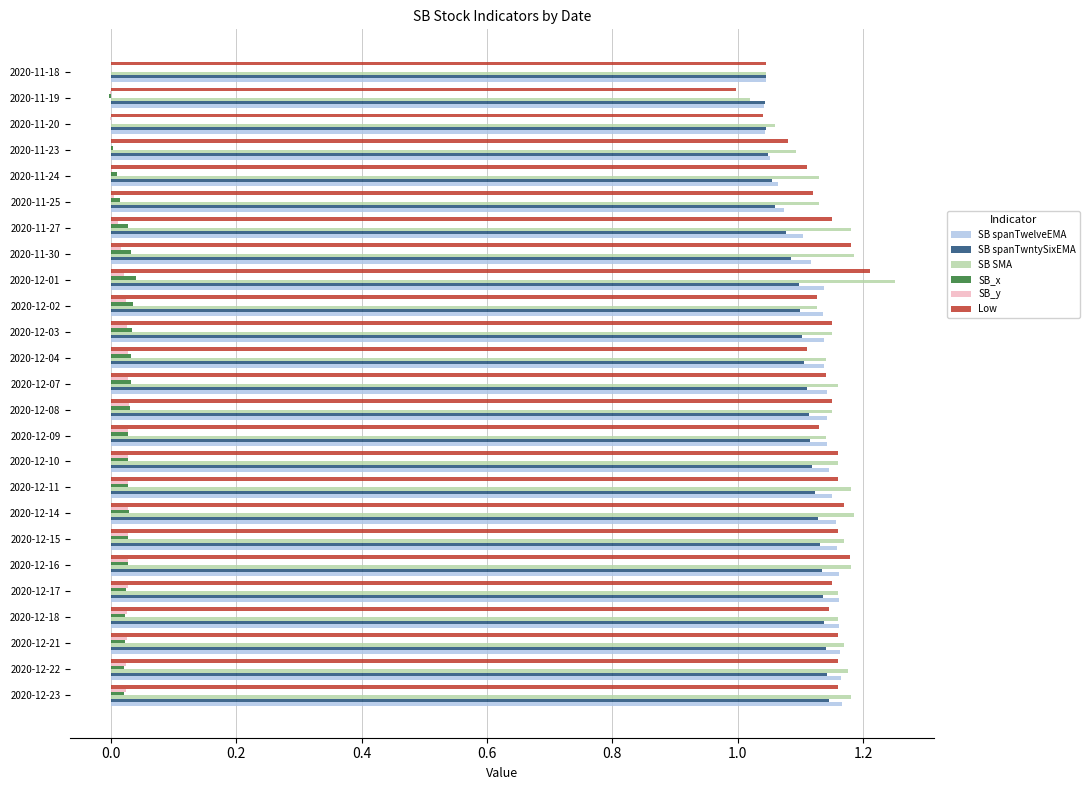

Which series changed the most between 2020-12-14 and 2020-11-24?

SB spanTwelveEMA